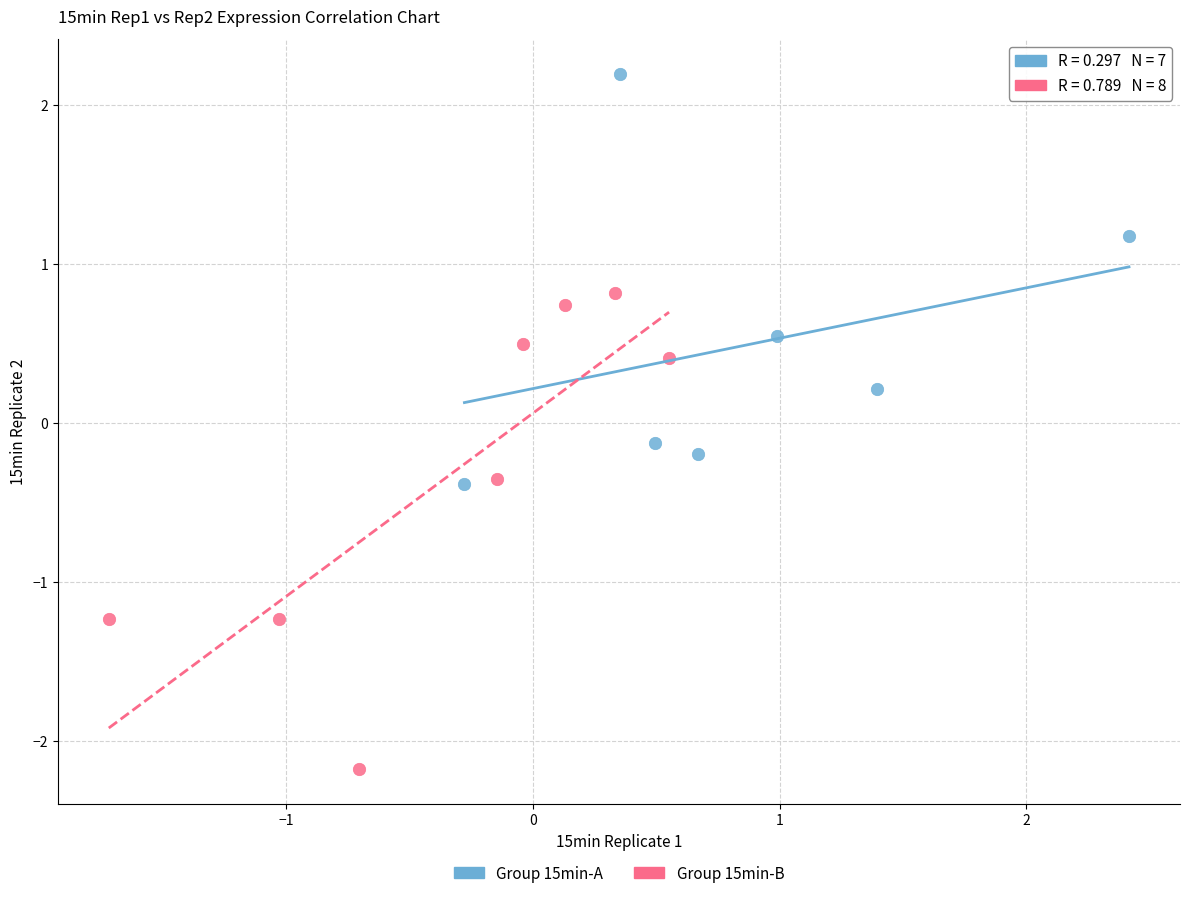

What are all the series names shown in the legend?

Group 15min-A, Group 15min-B